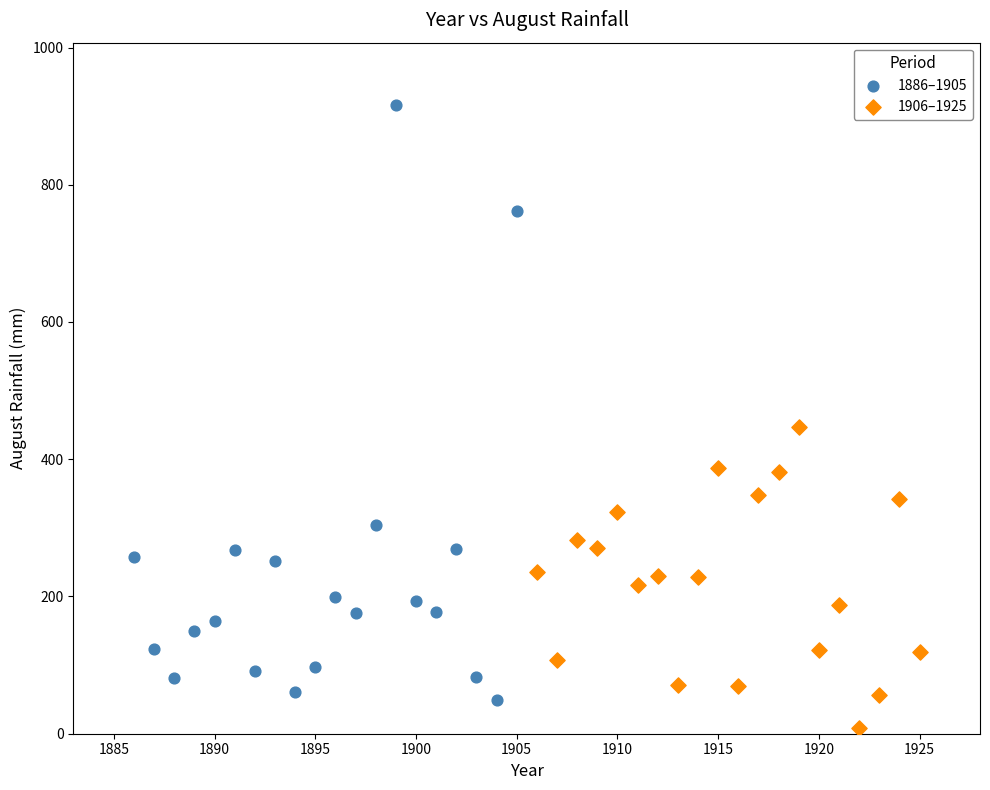

Which series reaches the minimum Y coordinate?

1906–1925